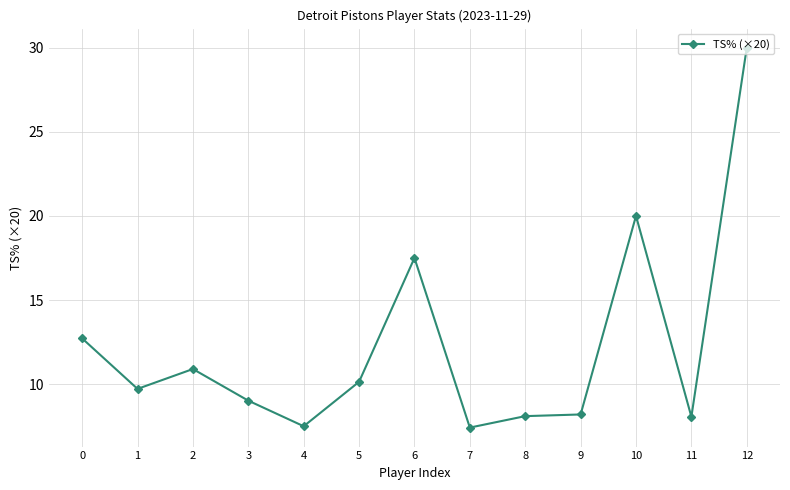

At which category does the data reach its first local valley?

1